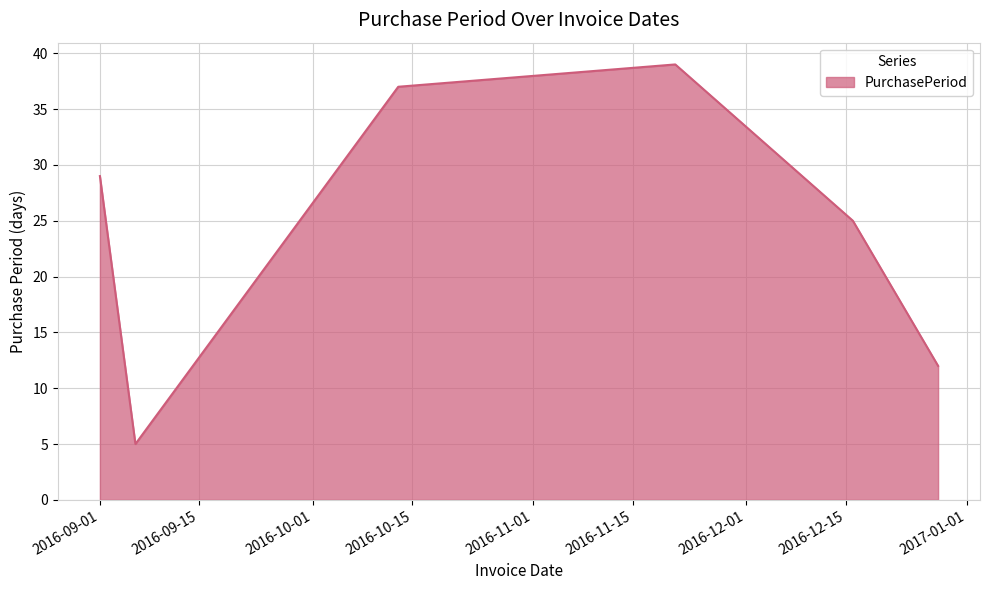

Does the chart display data point markers on the line(s)?

No